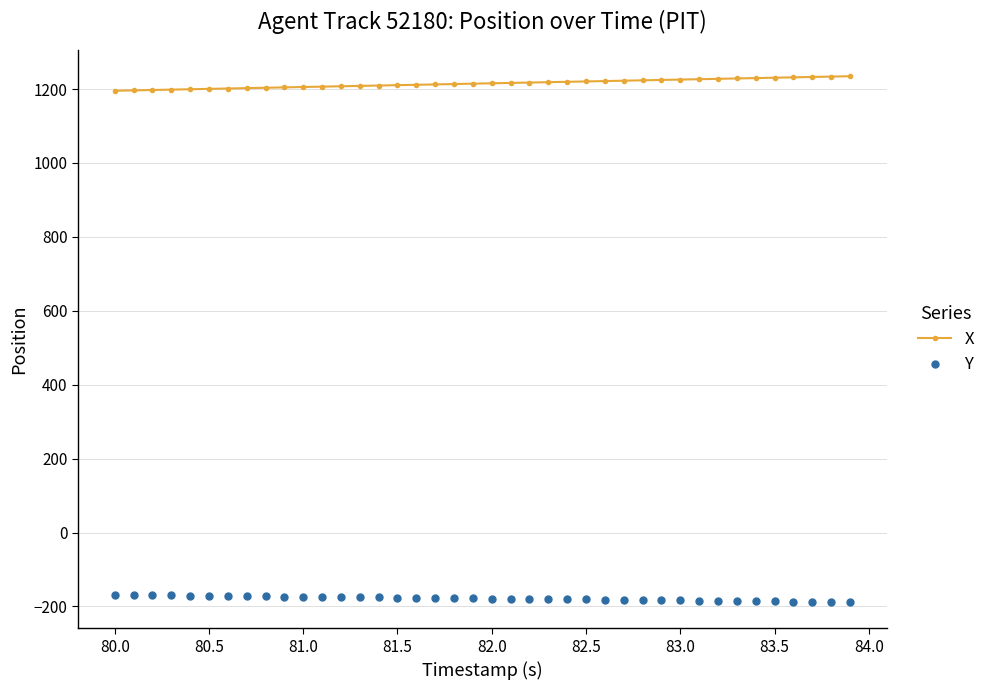

How many values in the X series exceed 1215?

20